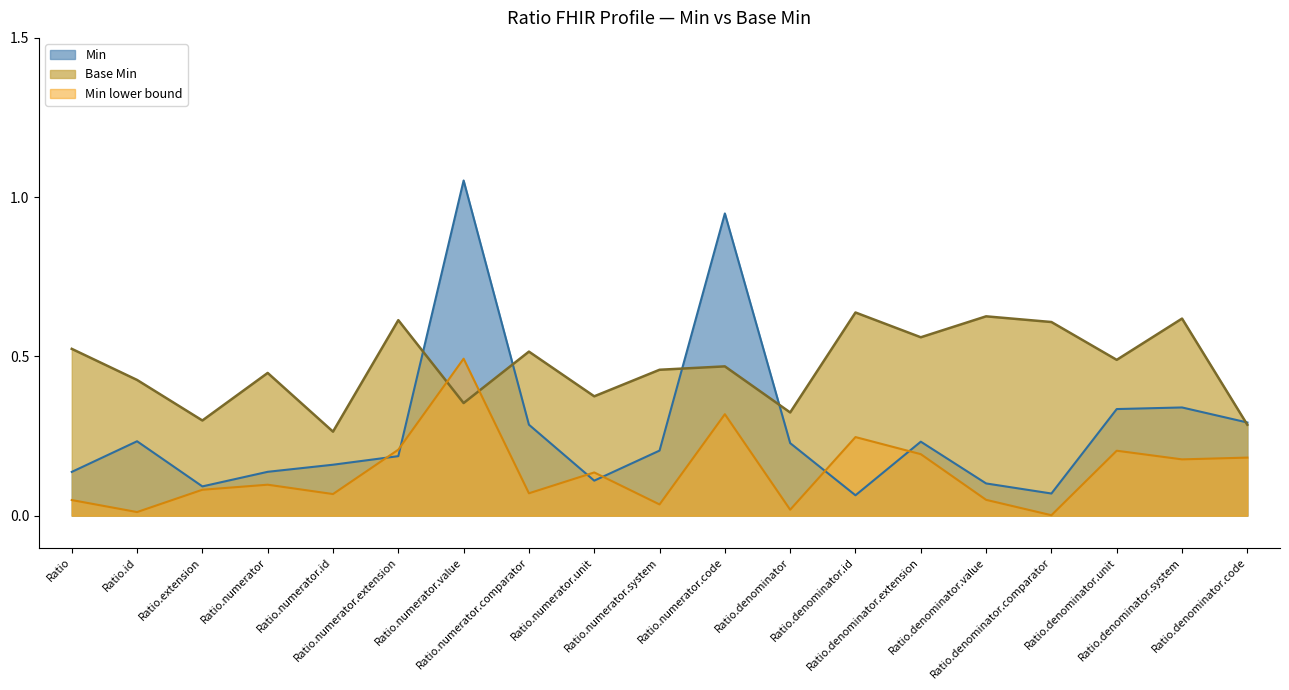

At how many categories does at least one series exceed 0?

19